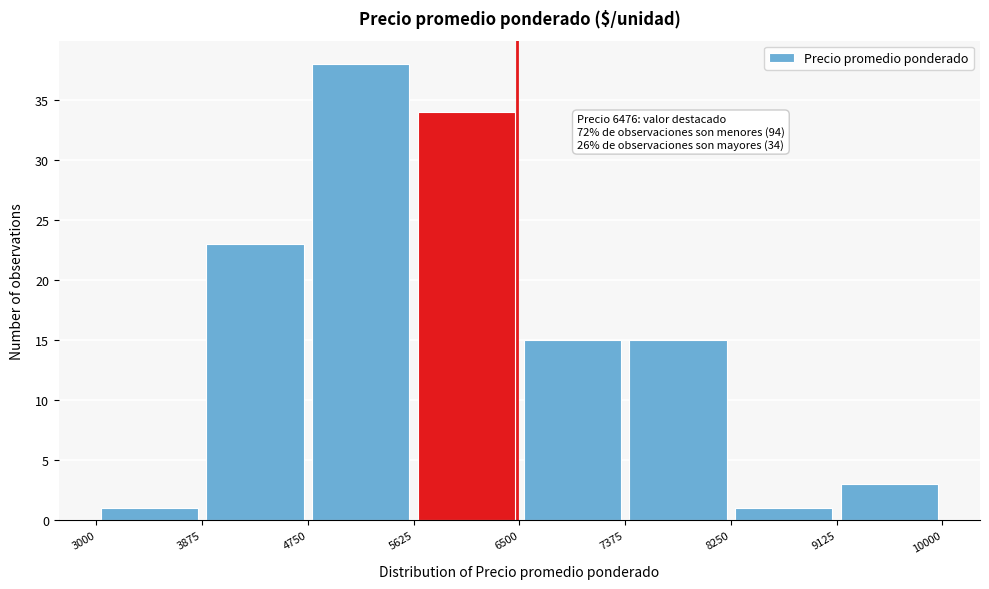

Over which range of the x-axis is the bar tallest?

4750 to 5625